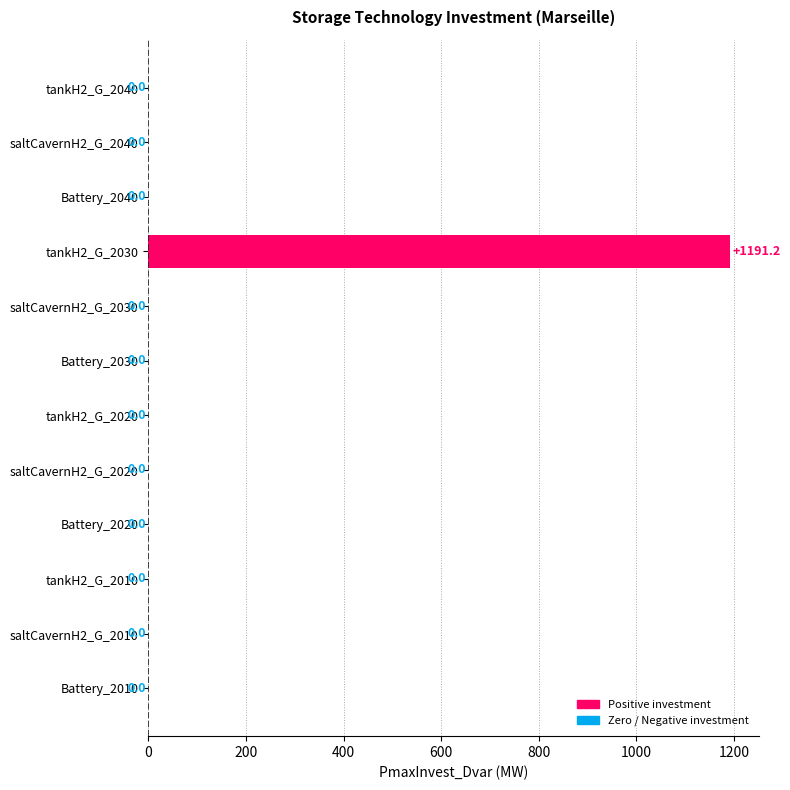

Reading bottom to top, what are all the values shown in this chart?

Battery_2010=0.0	saltCavernH2_G_2010=0.0	tankH2_G_2010=0.0	Battery_2020=0.0	saltCavernH2_G_2020=0.0	tankH2_G_2020=0.0	Battery_2030=0.0	saltCavernH2_G_2030=0.0	tankH2_G_2030=1191.2	Battery_2040=0.0	saltCavernH2_G_2040=0.0	tankH2_G_2040=0.0